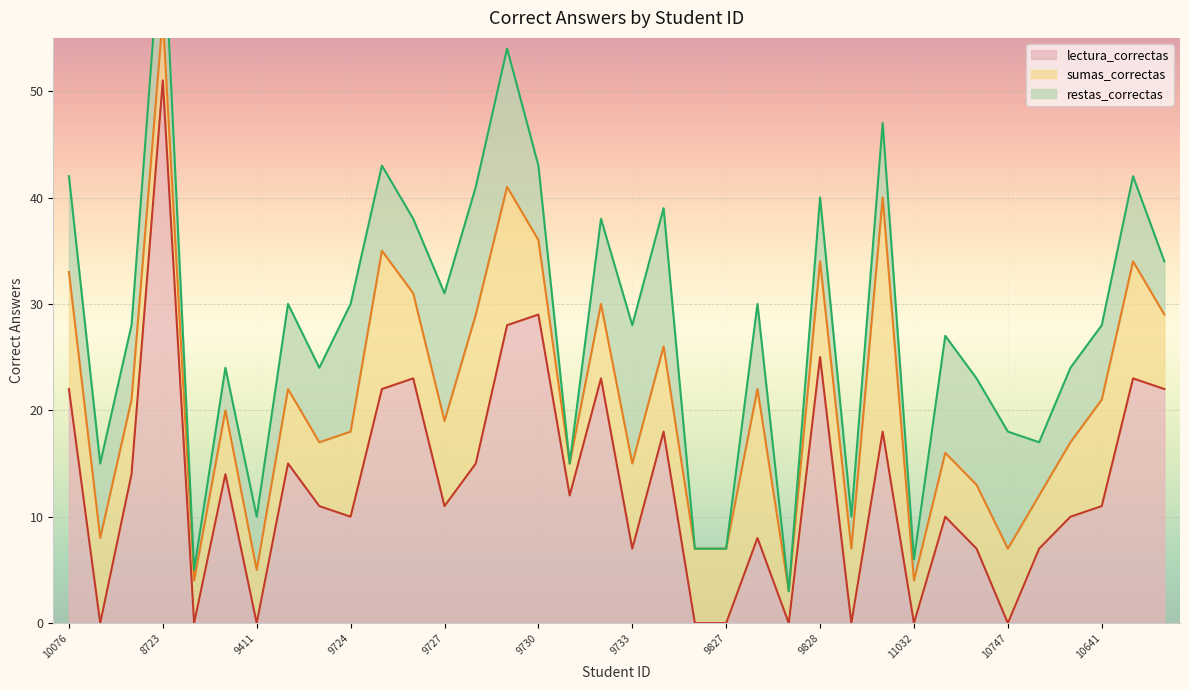

Rank the series by their average value, from highest to lowest.

lectura_correctas, sumas_correctas, restas_correctas